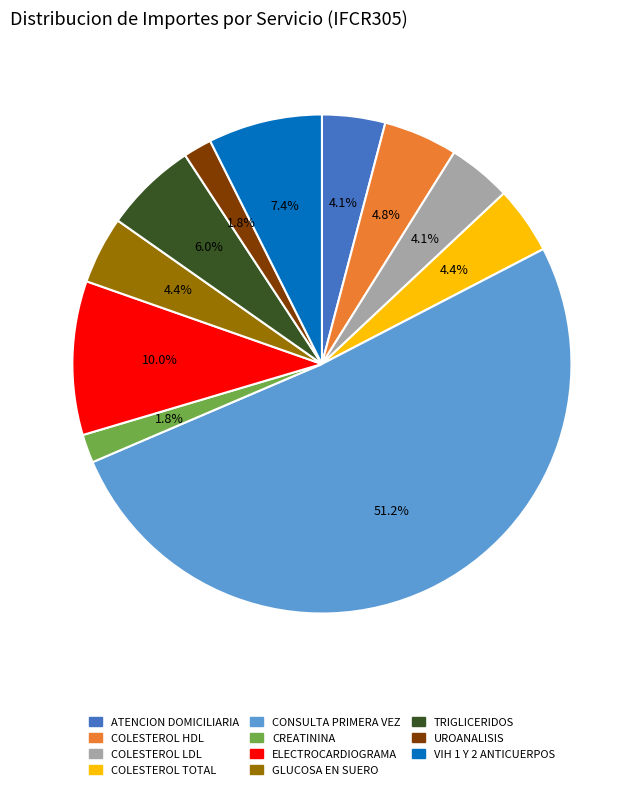

Which slice is the largest?

CONSULTA PRIMERA VEZ